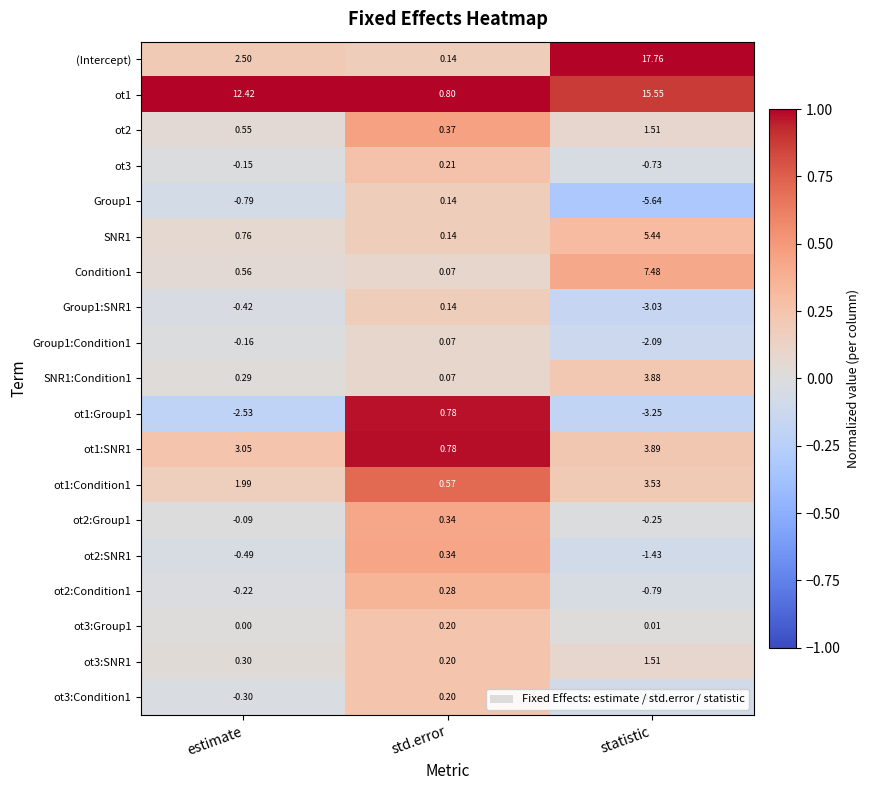

Which category has the highest value in the Group1 series?

std.error